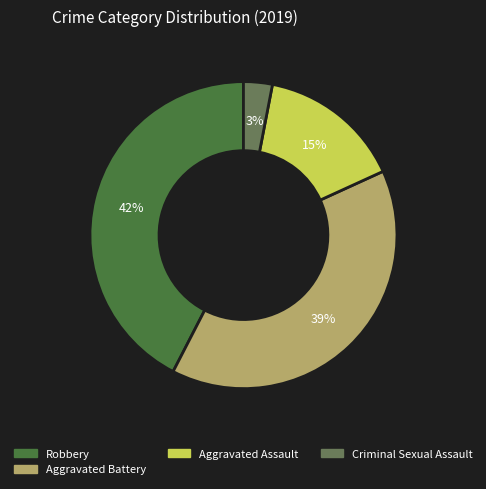

To the nearest percent, what is the difference between the largest and smallest slice percentages?

39%